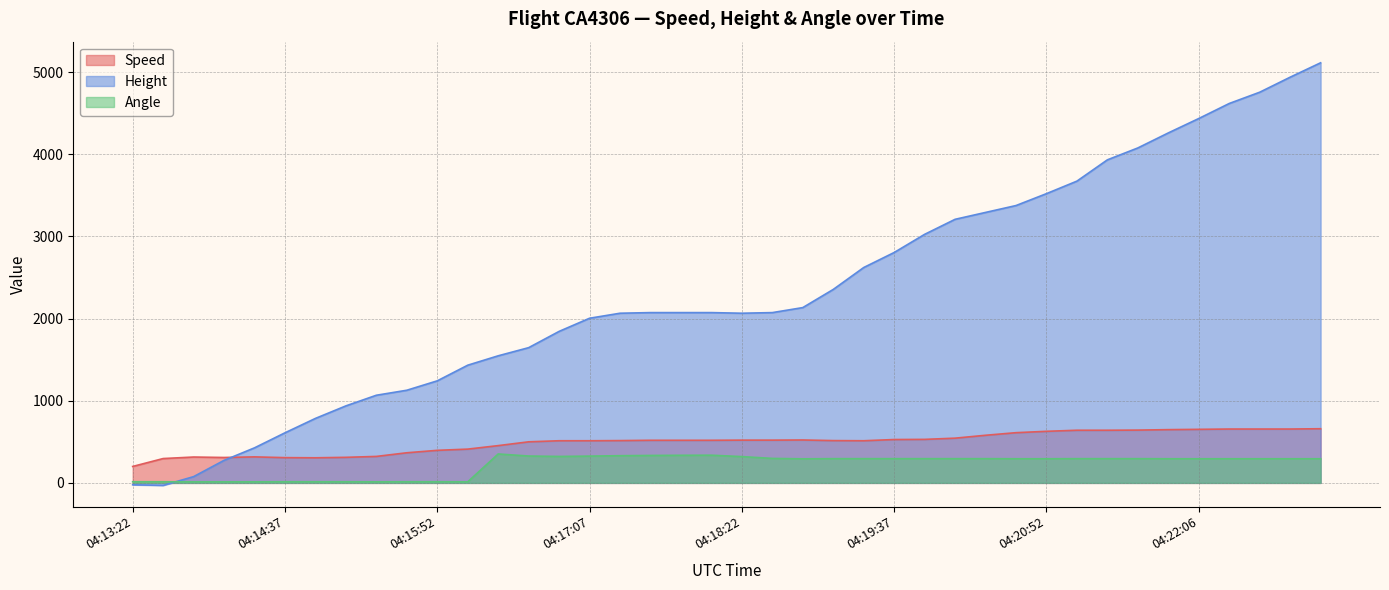

How many data points in Speed are above 518?

21